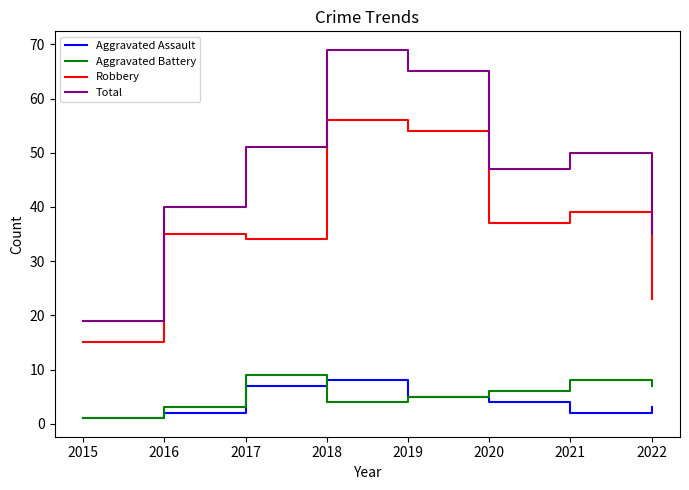

In Robbery, how many points are higher than both neighbors (excluding endpoints)?

3